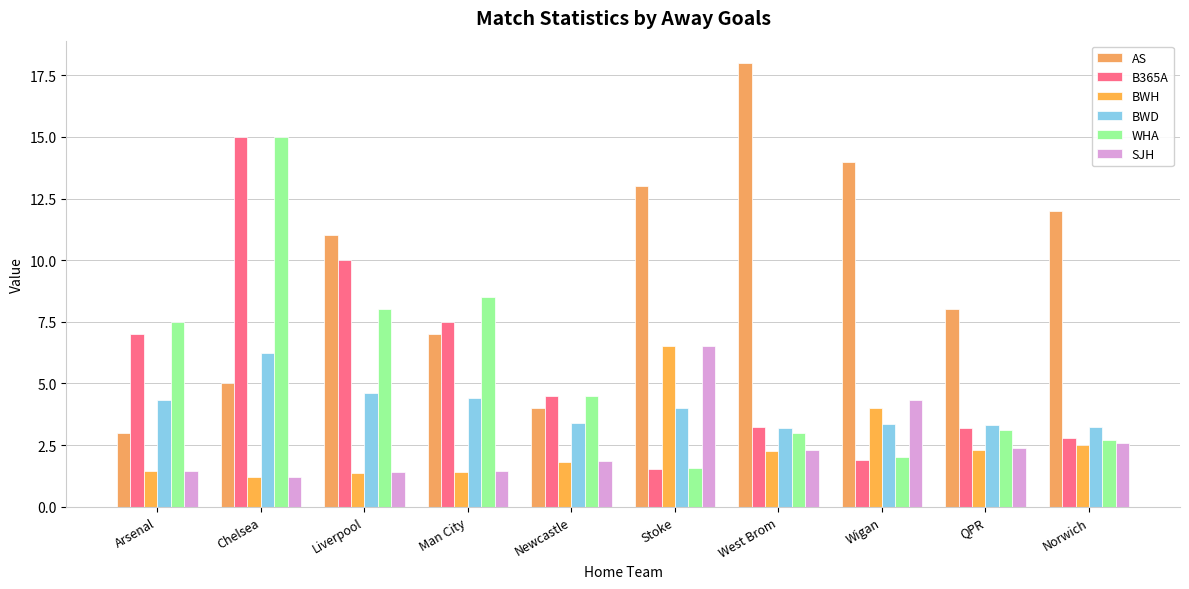

At which label does WHA first exceed 4?

Arsenal